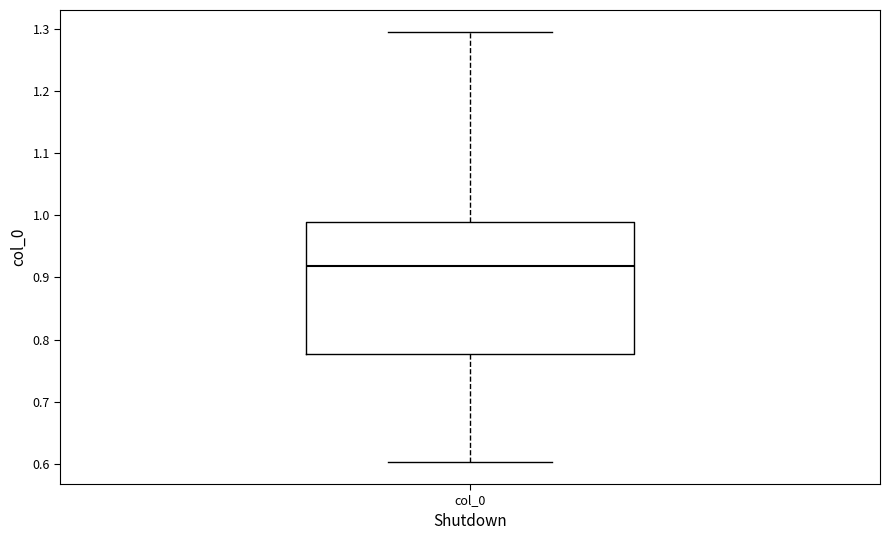

Transcribe this box plot: give where the median line is, the range the box spans, and where the two whiskers end, as read against the y-axis. The values are not printed on the chart, so give them approximately, as read against the axis.

median 0.92, box 0.78 to 0.99, whiskers 0.60 to 1.30